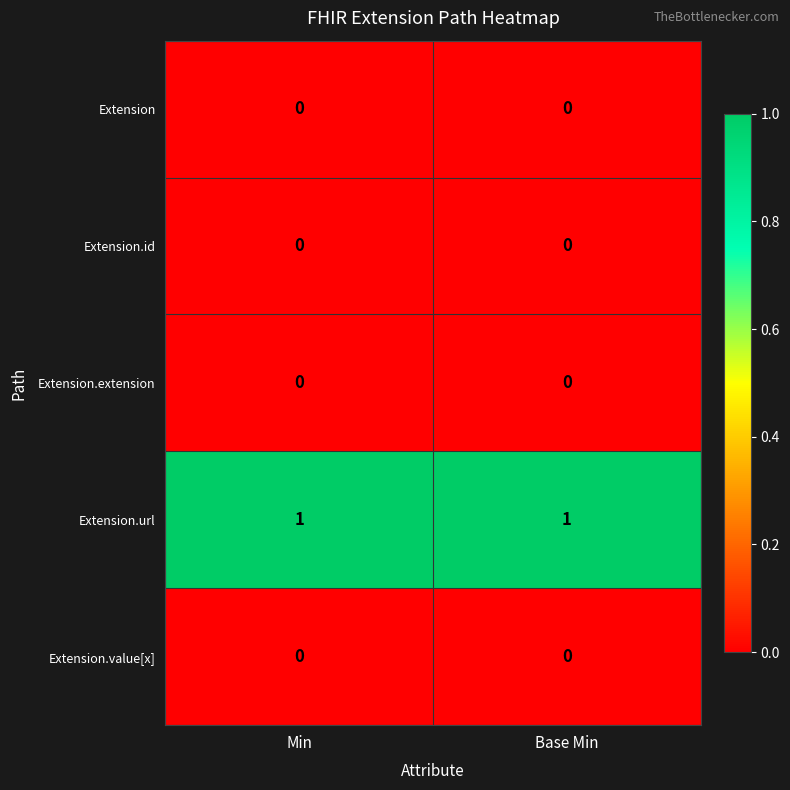

What is the spread (max minus min) of values at Min?

1